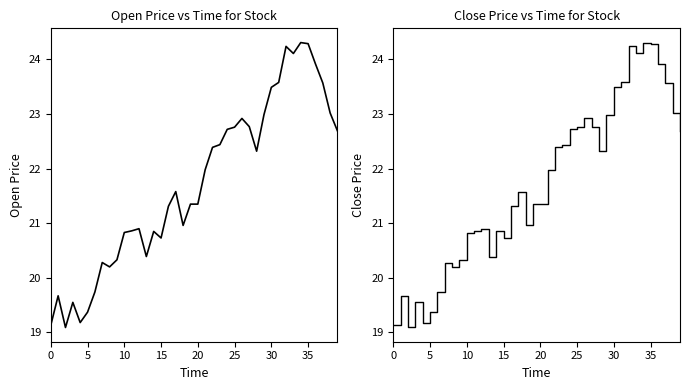

What are all the series names shown in the legend?

open, close